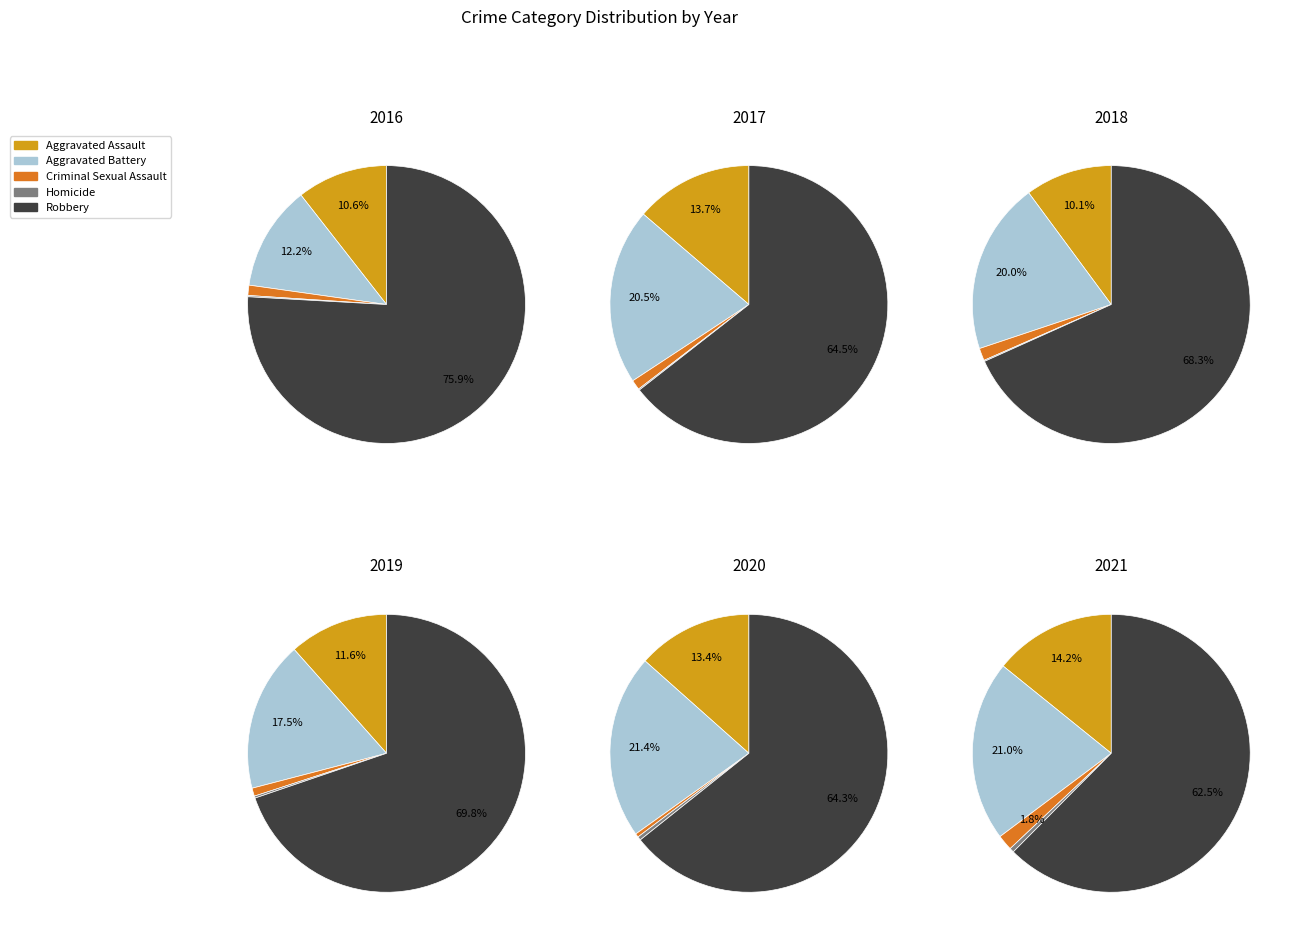

What percentage do Robbery and Aggravated Assault together represent?

86.5%